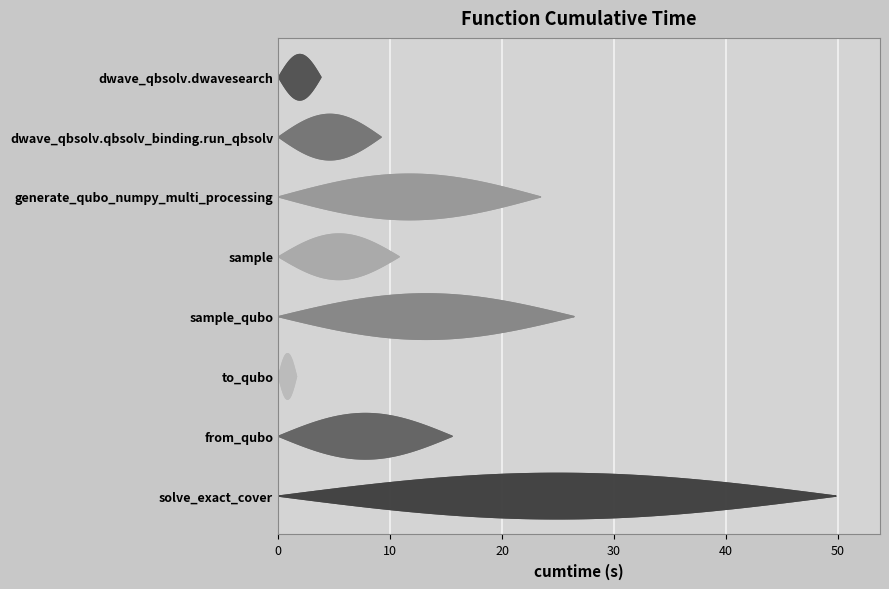

At which category does the chart reach its peak across all series?

solve_exact_cover